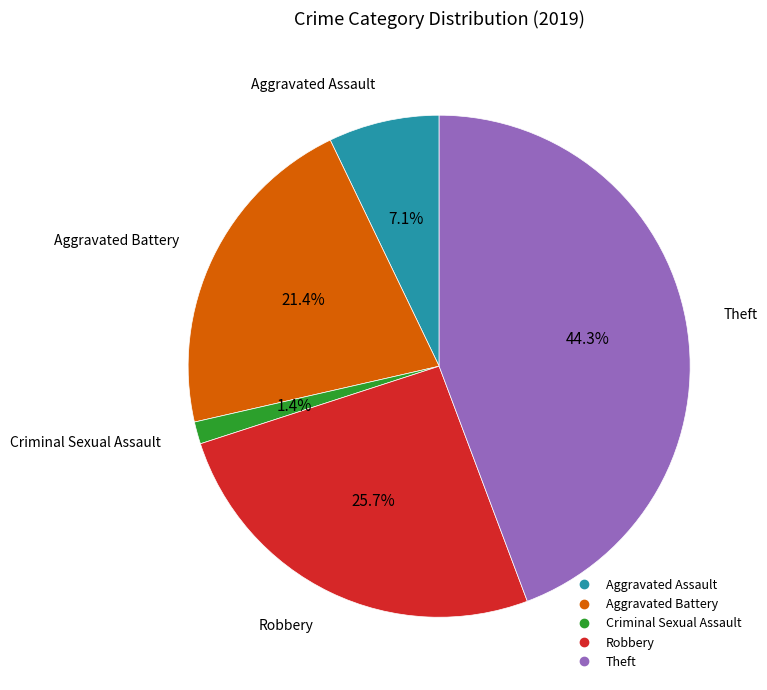

Does any single category account for the majority?

No